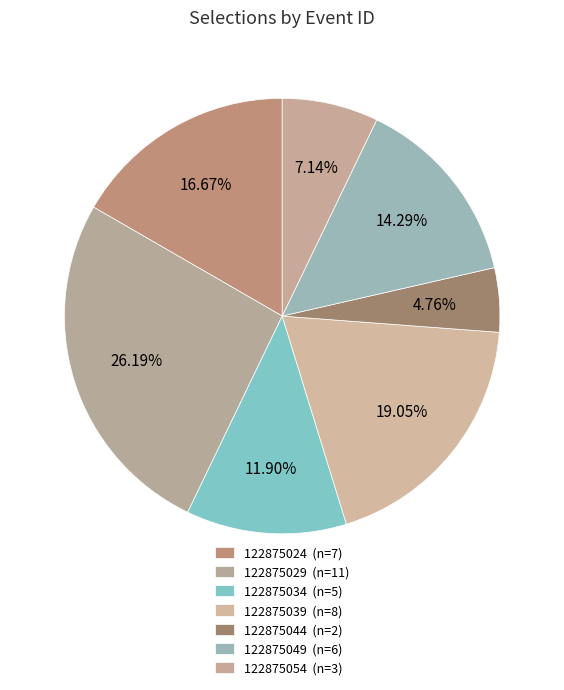

How many segments does this pie chart have?

7